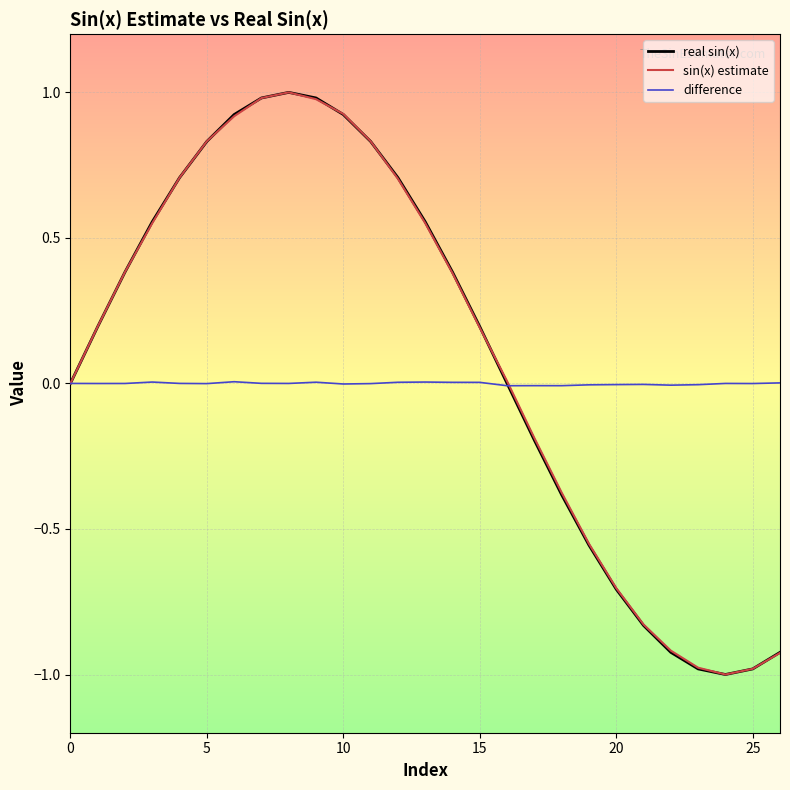

What are all the series names shown in the legend?

real sin(x), sin(x) estimate, difference